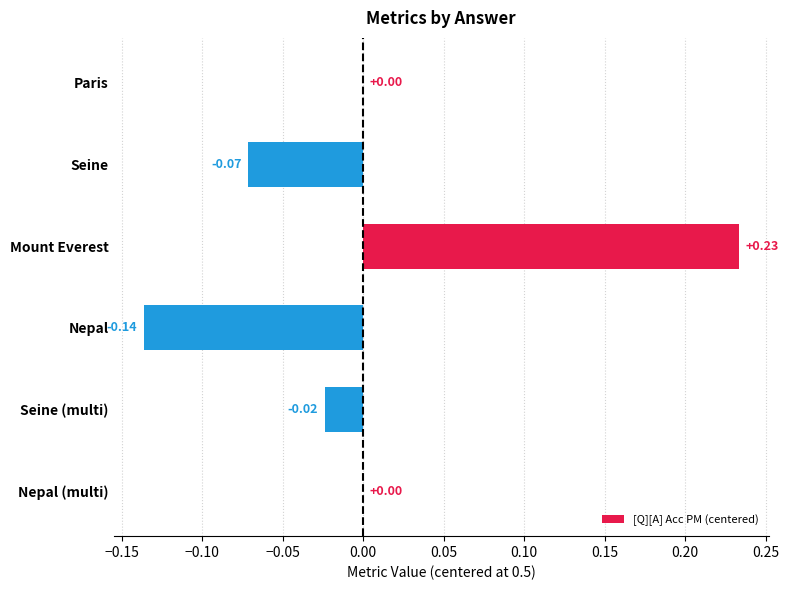

What is the change in value from Seine to Nepal (multi)?

+0.1